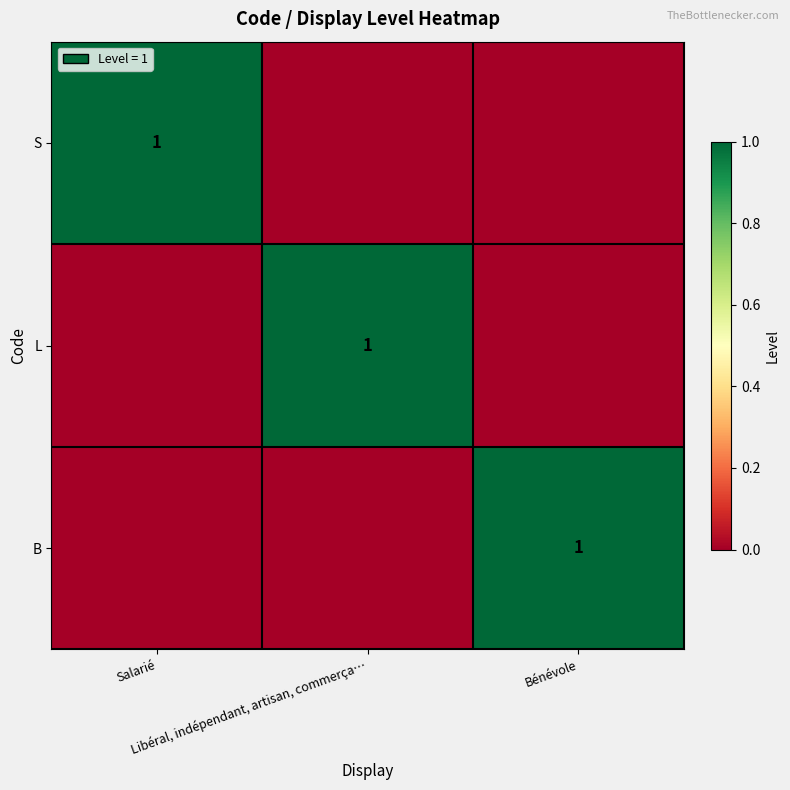

Between Salarié and Libéral, indépendant, artisan, commerça…, which is larger?

Salarié